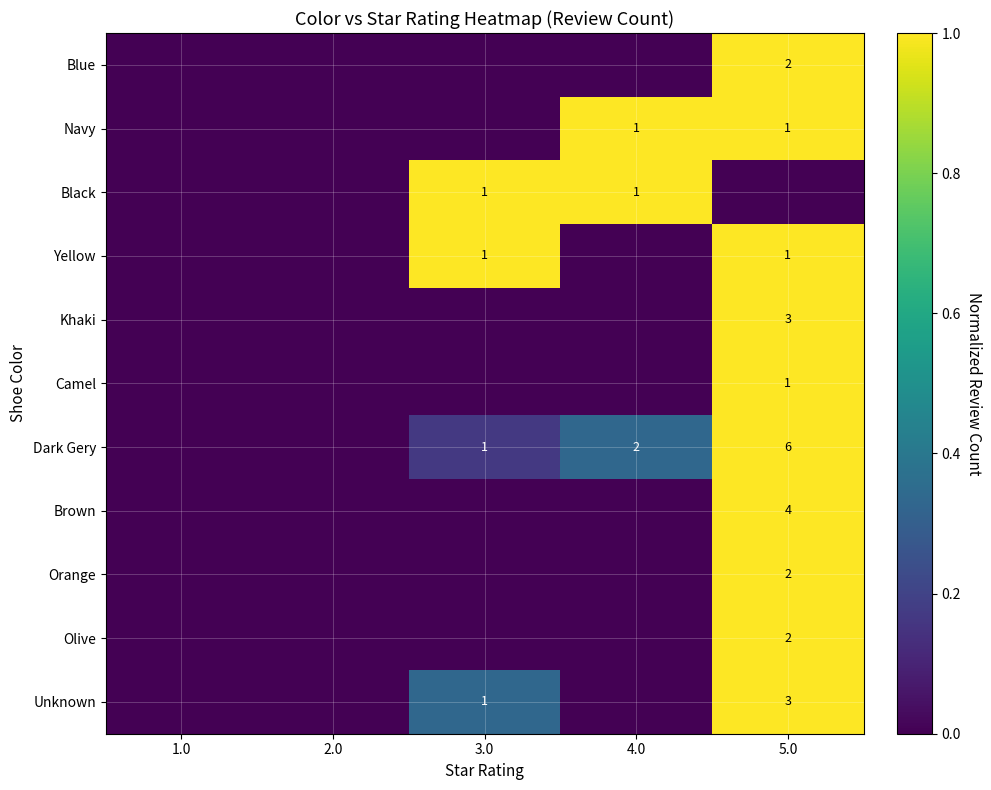

Is it true that Khaki equals 3 at 5.0?

True